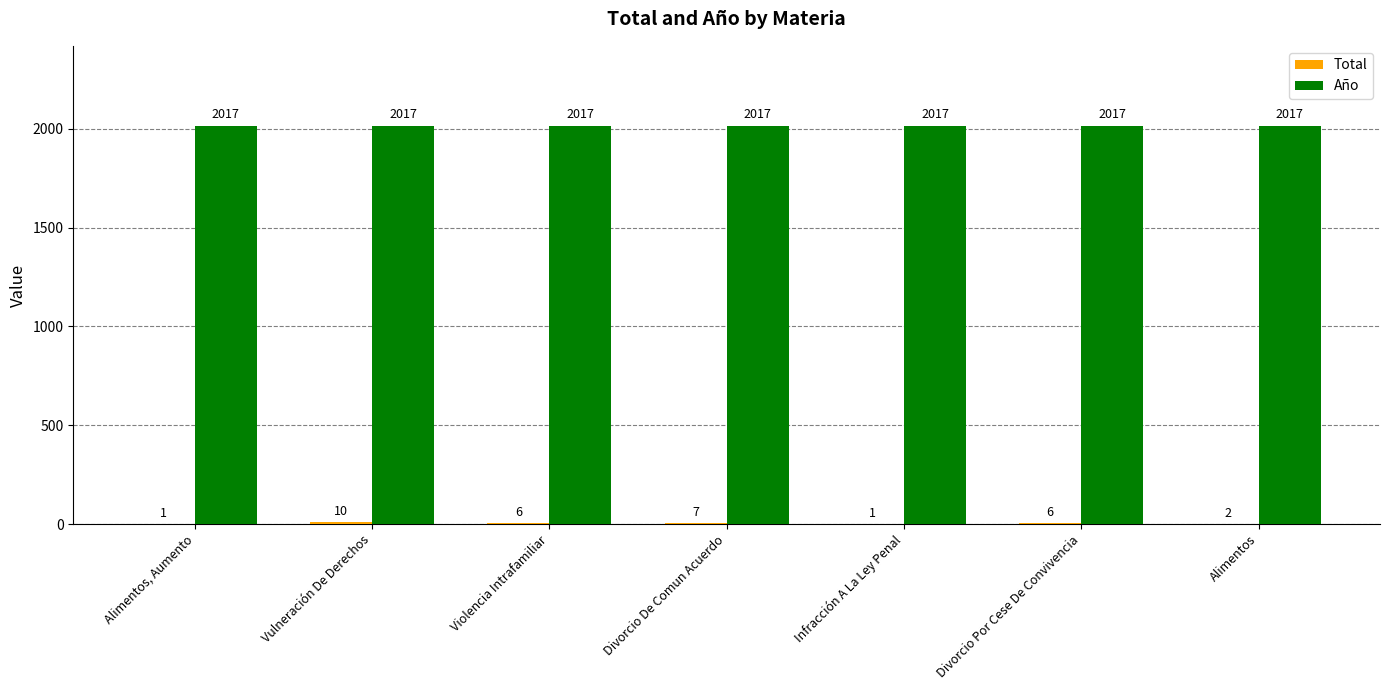

How many groups of bars are there?

7